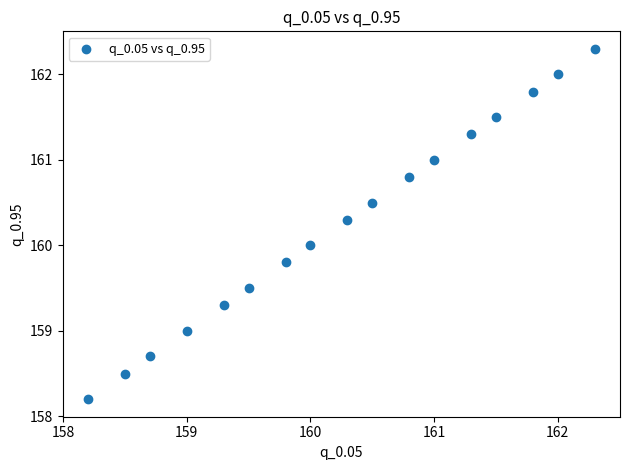

What is the range of Y values (max minus min)?

4.1